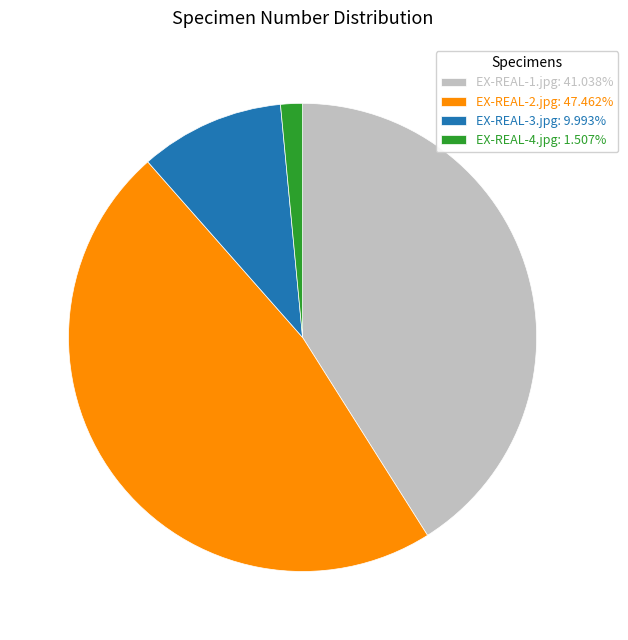

Is there a majority slice in this chart?

No